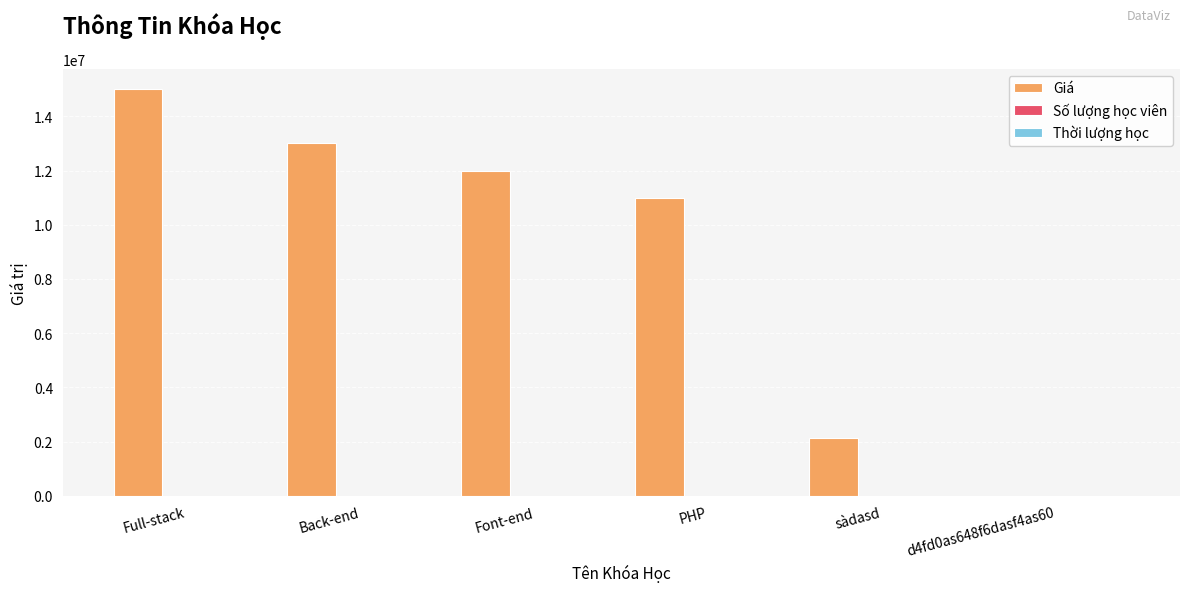

Which series has the largest total across all categories?

Giá